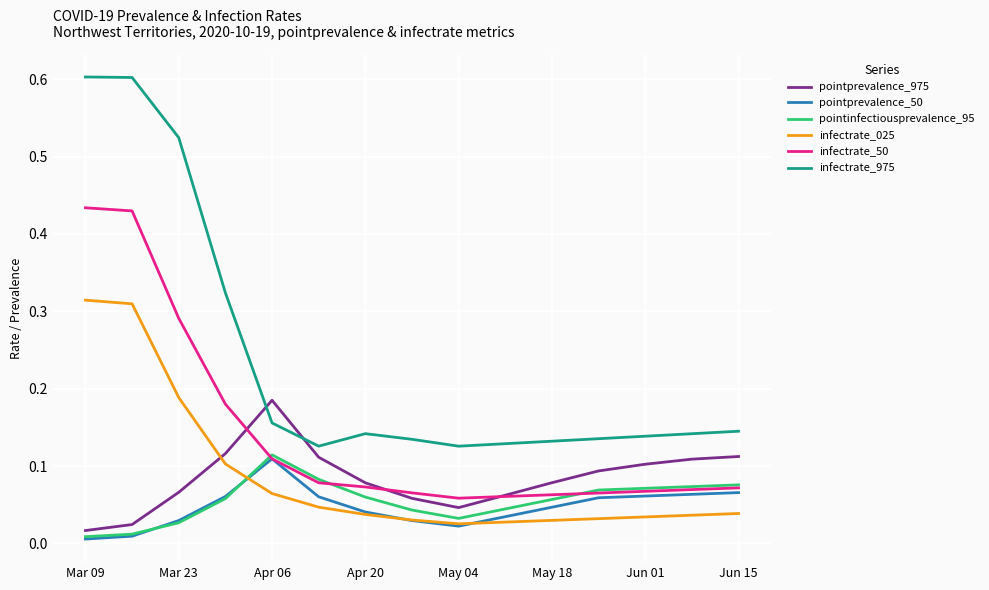

Which series has the largest total across all categories?

infectrate_975